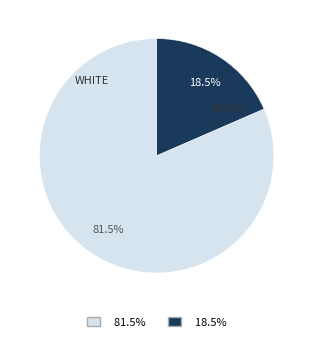

Is there a majority slice in this chart?

Yes